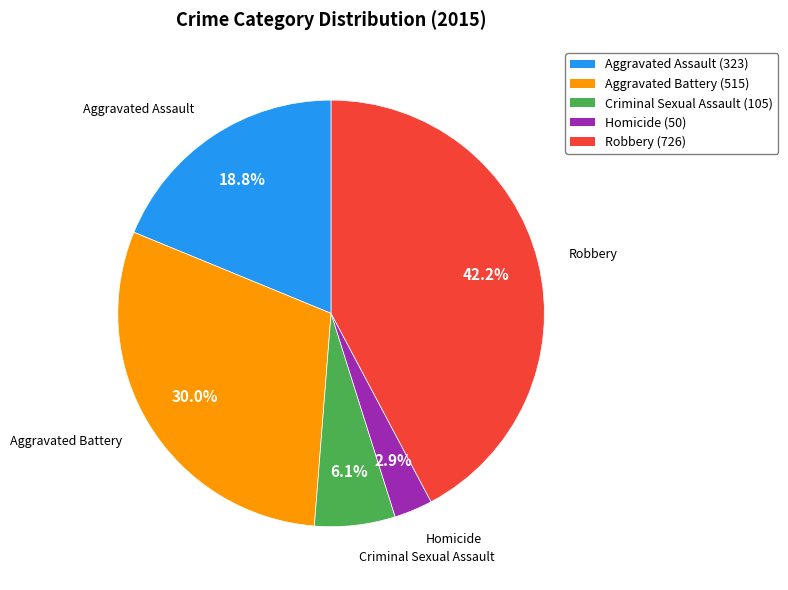

Between Homicide and Aggravated Battery, which is larger?

Aggravated Battery